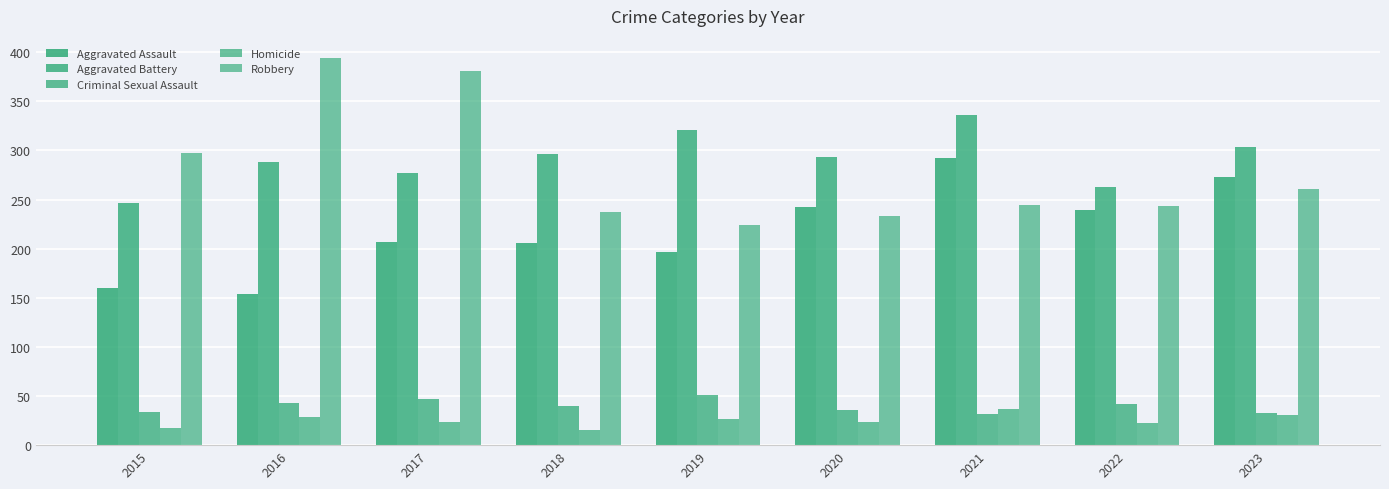

Which series has the largest total across all categories?

Aggravated Battery